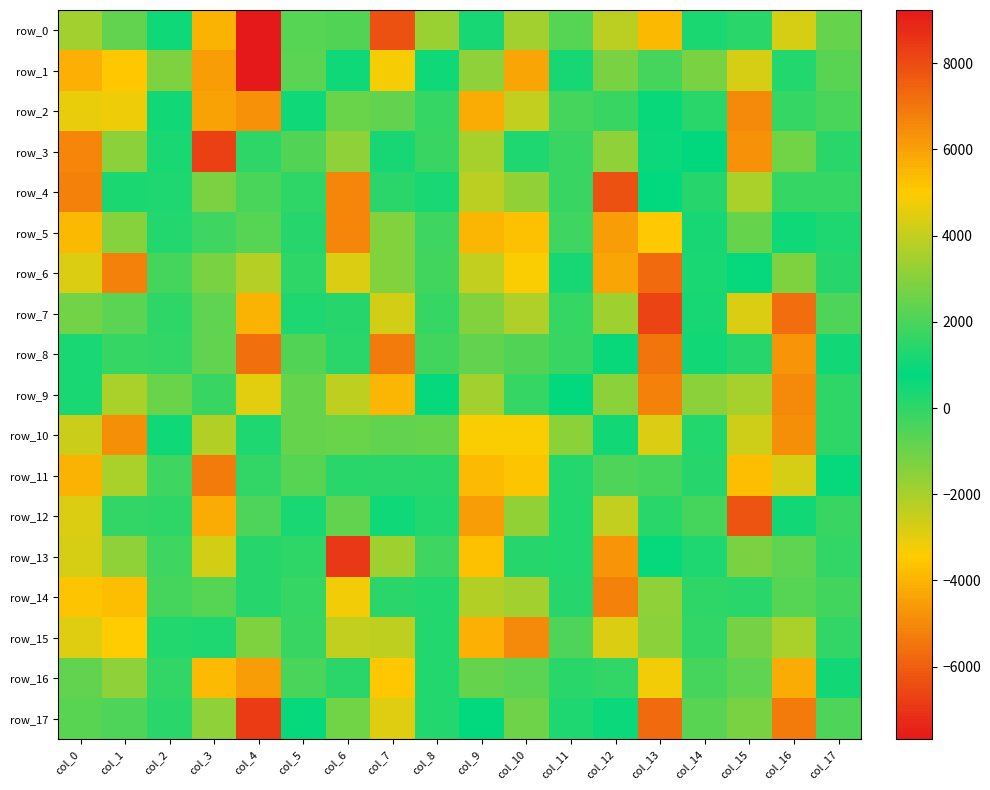

Which series changed the most between col_6 and col_9?

row_13